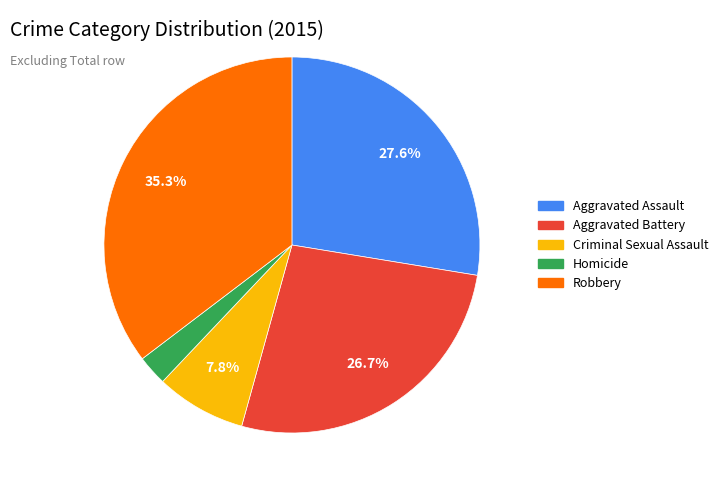

Rank the categories by value from lowest to highest.

Homicide, Criminal Sexual Assault, Aggravated Battery, Aggravated Assault, Robbery